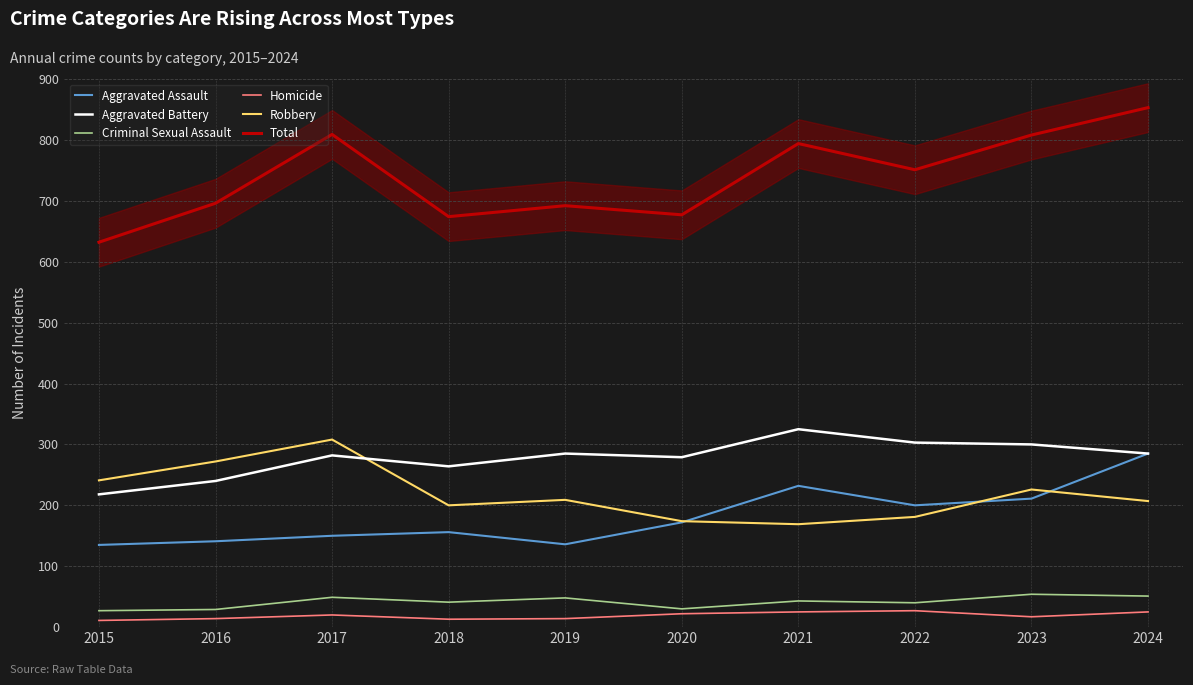

True or false: Robbery and Criminal Sexual Assault intersect in this chart.

False